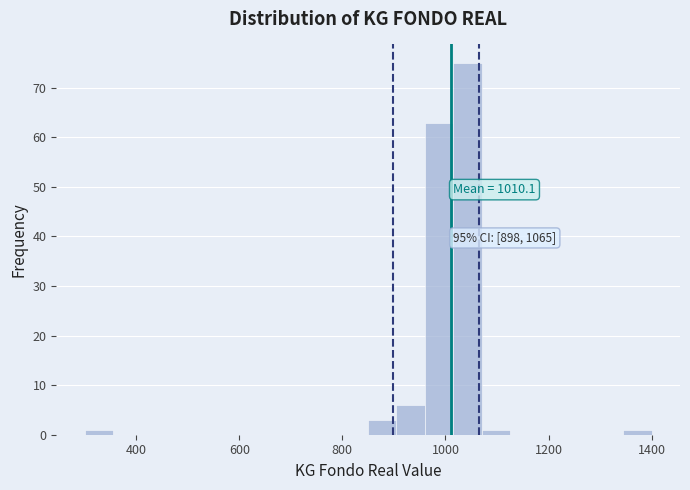

Around what value on the x-axis is the tallest bar? Give the approximate position of its centre, as read against the axis.

1040